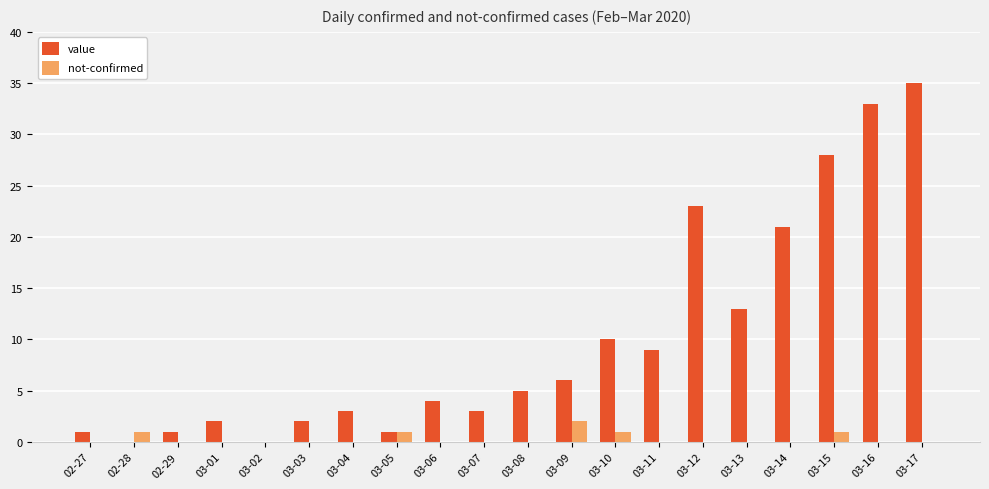

How many distinct data groups are displayed?

2